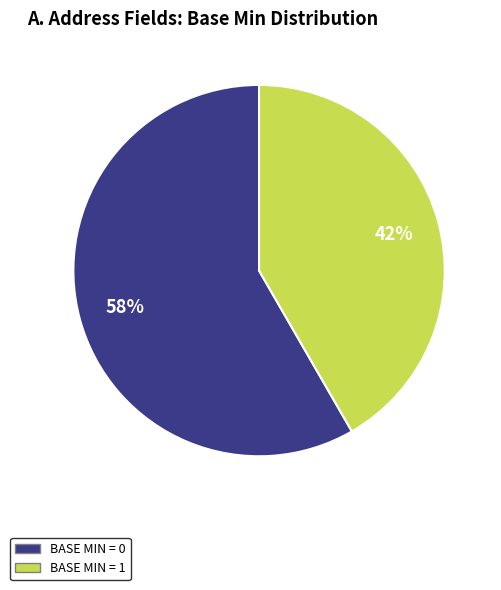

To the nearest percent, what is the average slice percentage?

50%